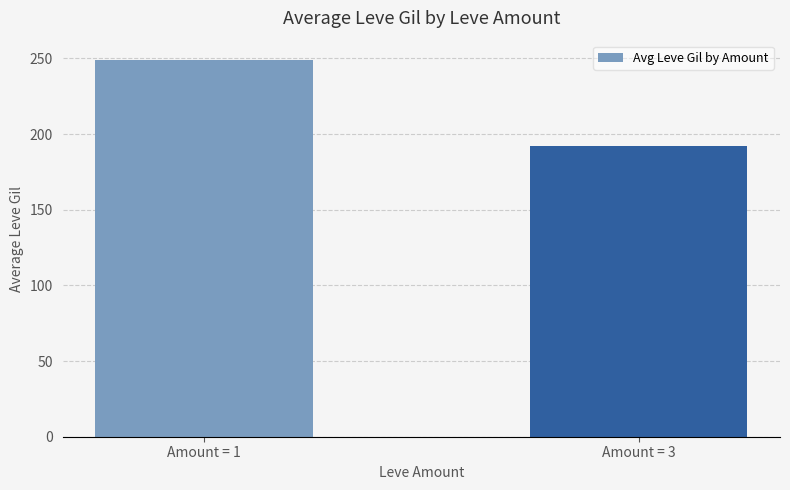

At which label does the data first exceed 249?

Amount = 1